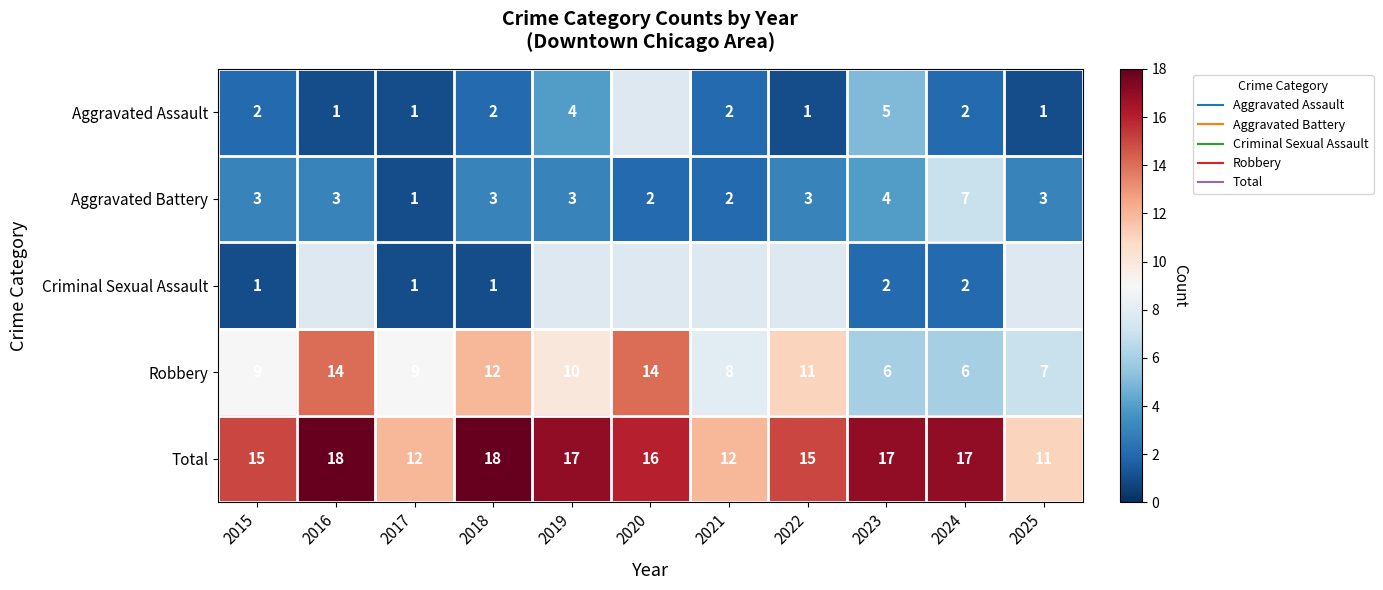

Which series has the largest total across all categories?

Total